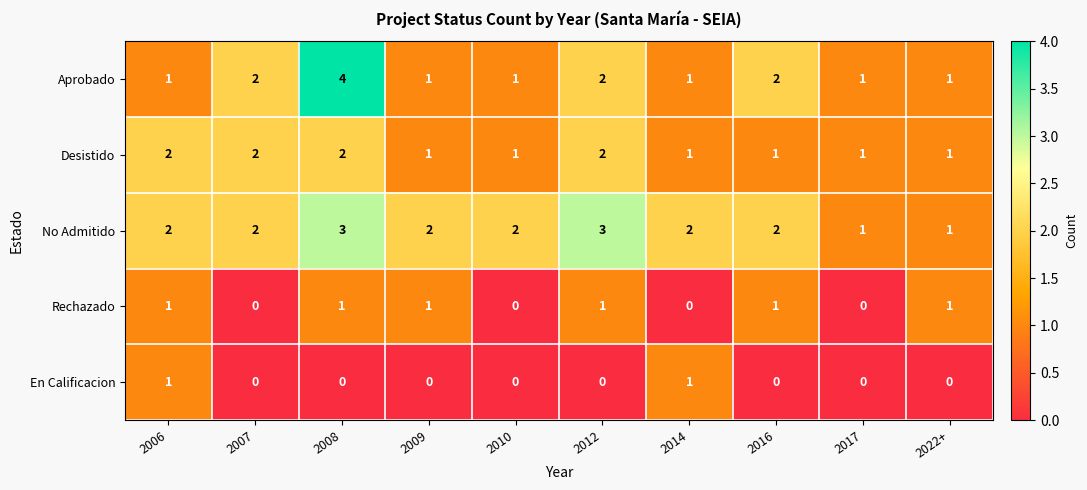

Count the En Calificacion values in the range 0 to 1.

10